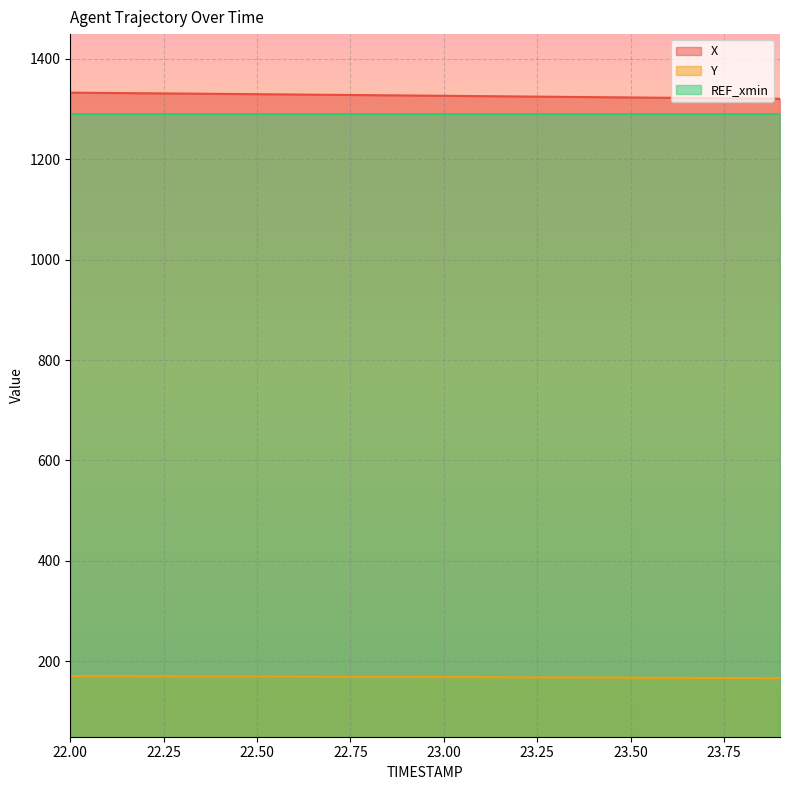

How many data points in Y are less than 168?

8